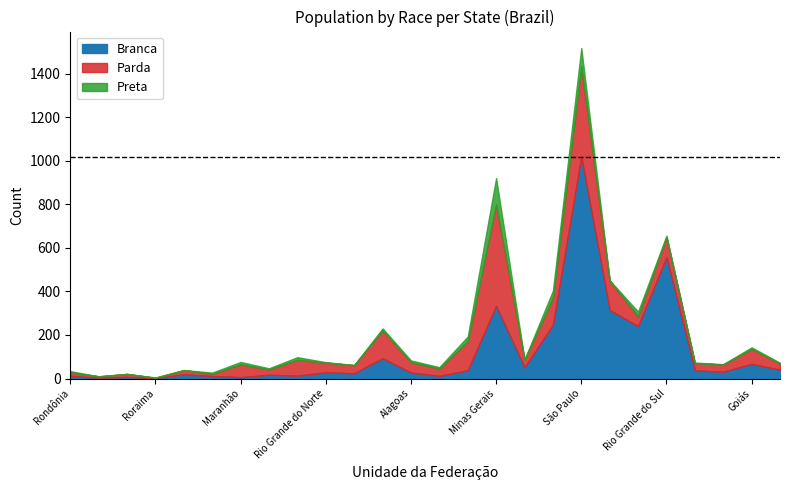

Where does the Parda series first go above 45?

Maranhão